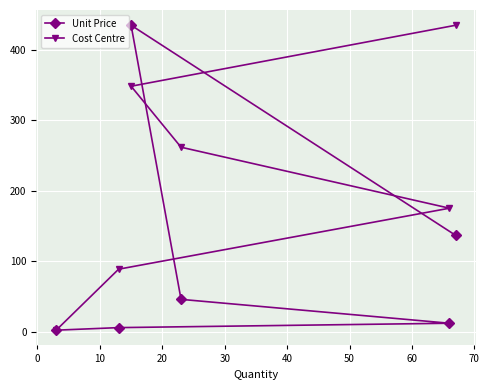

What is the difference between the Unit Price values at 40 and 20?

90.8